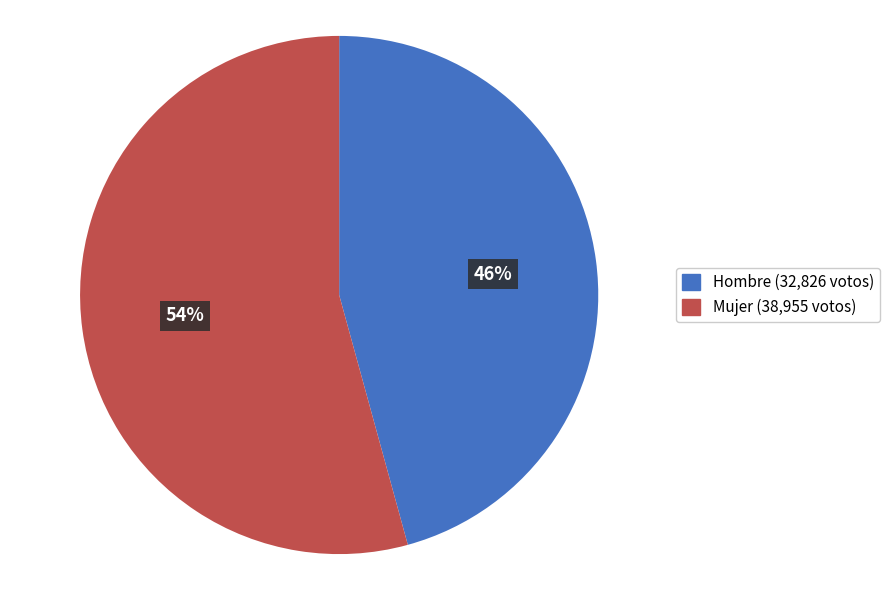

How many slices are in this pie chart?

2